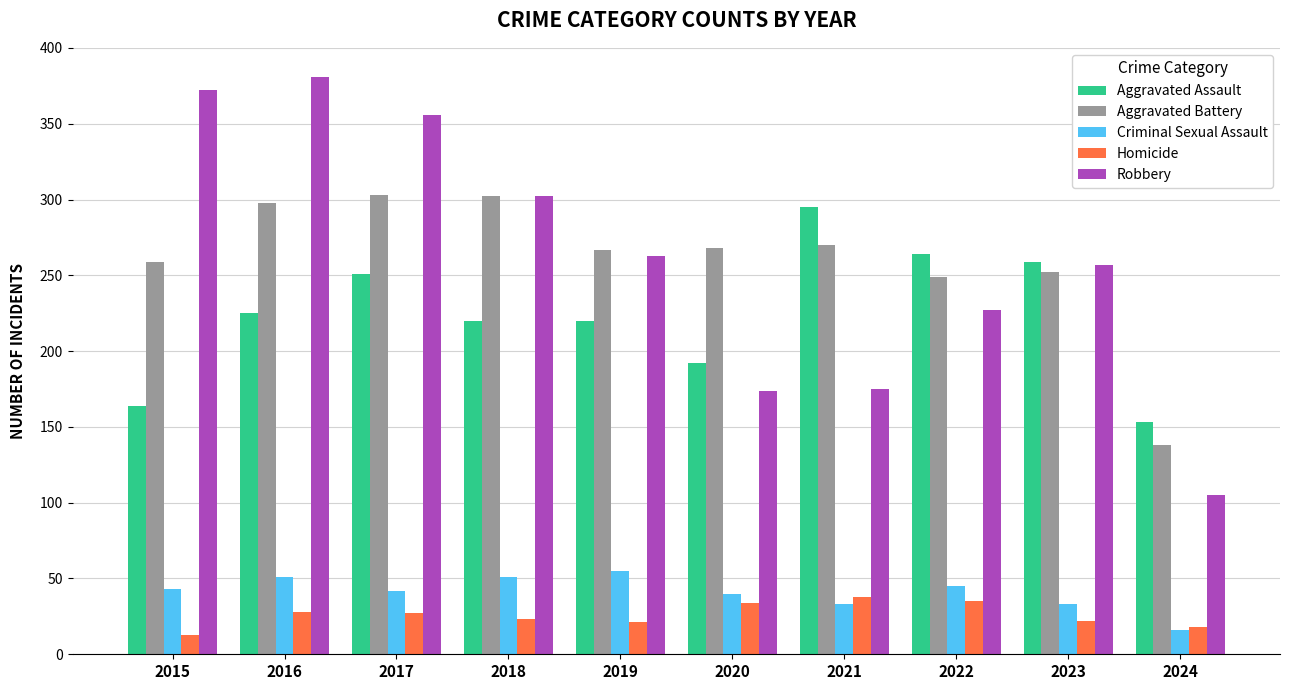

What is the sum of all Homicide values?

259